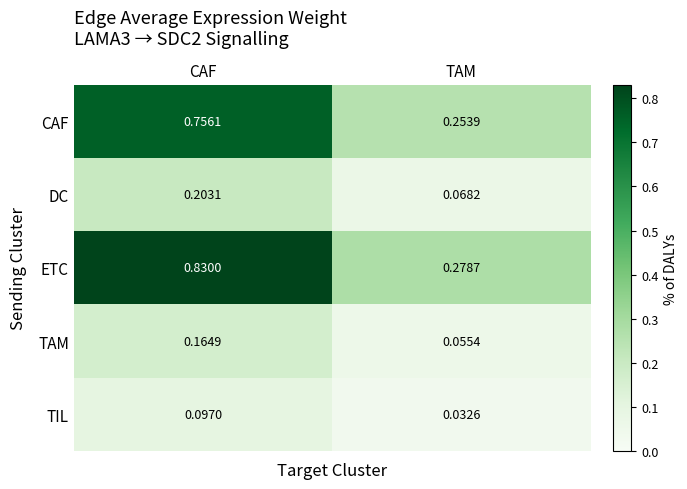

What is the total value across all series at CAF?

2.1